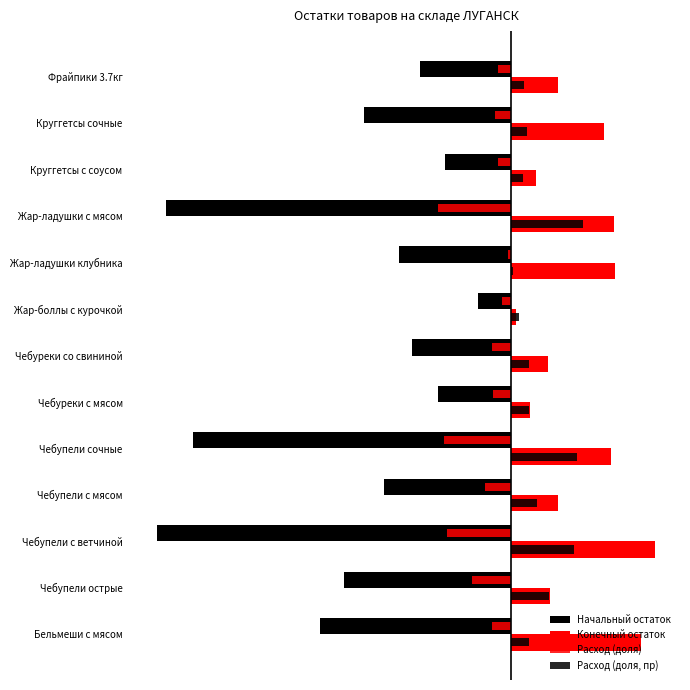

Count the number of data series in this chart.

4